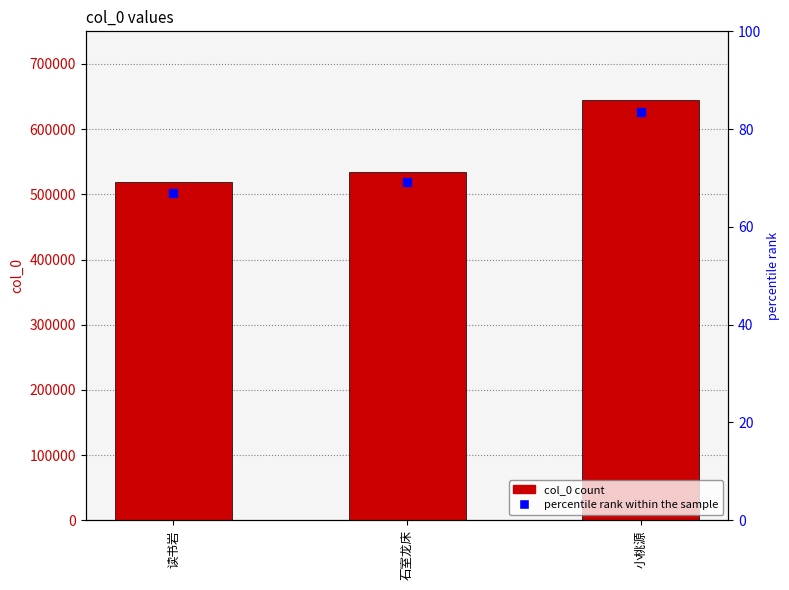

What is the value of the 2nd bar from the left?

534265